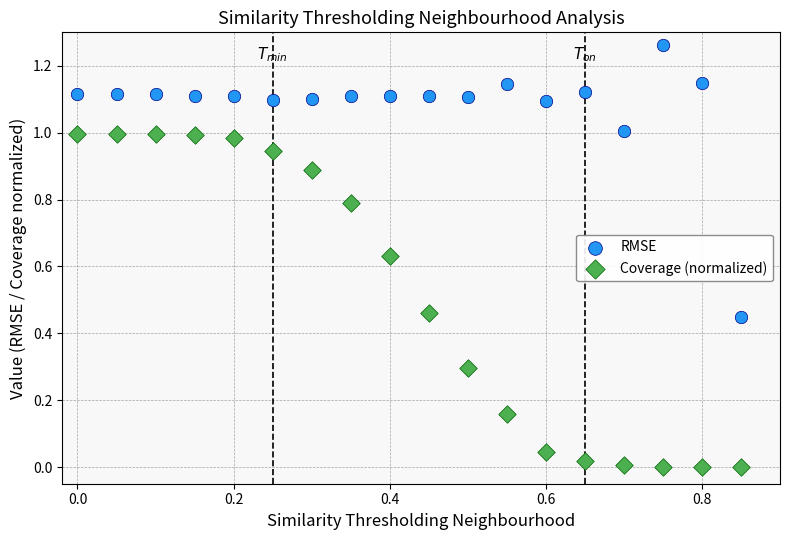

Which series reaches the maximum Y coordinate?

RMSE